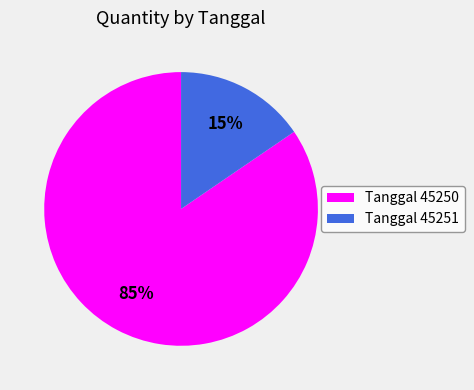

True or false: Tanggal 45251 accounts for 15% of the total.

True